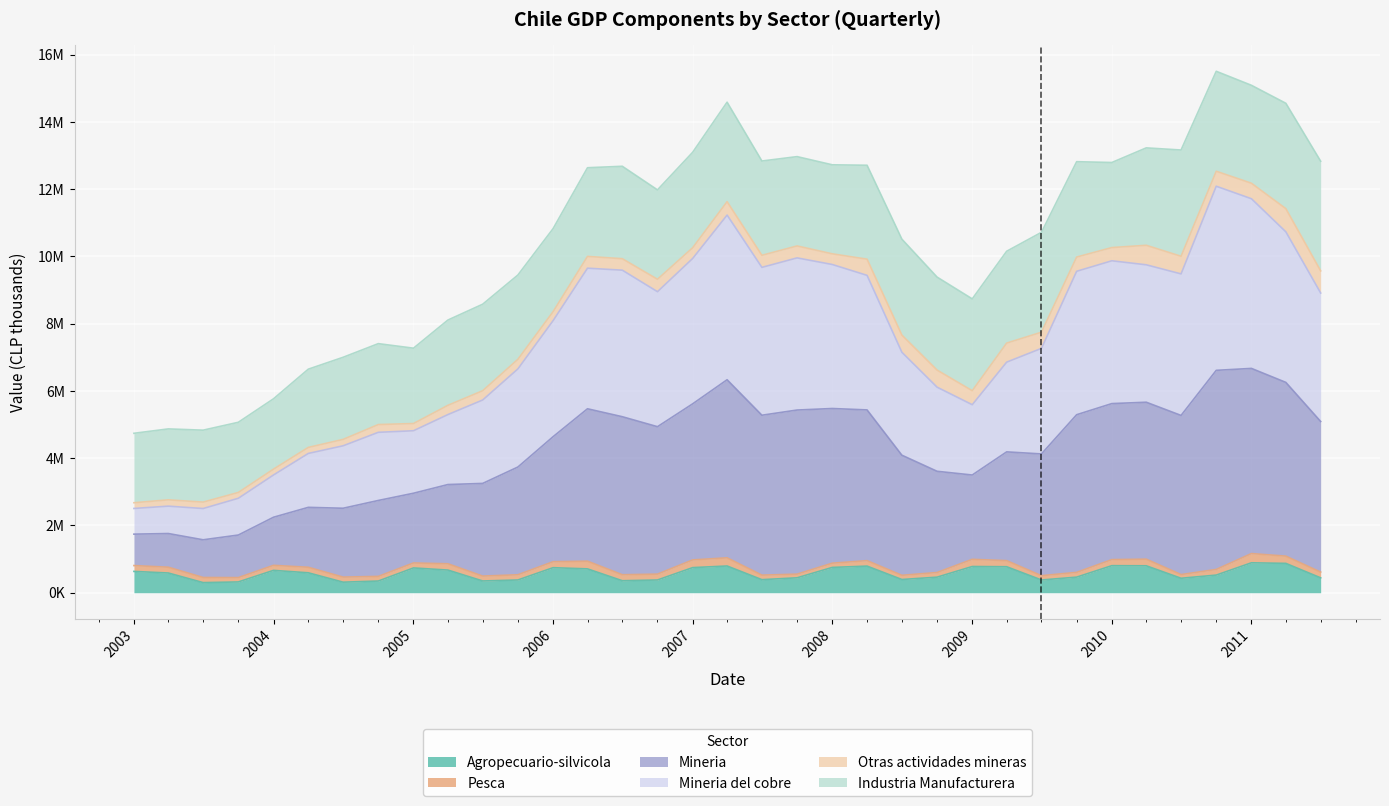

What is the maximum value shown in the chart?

12531261